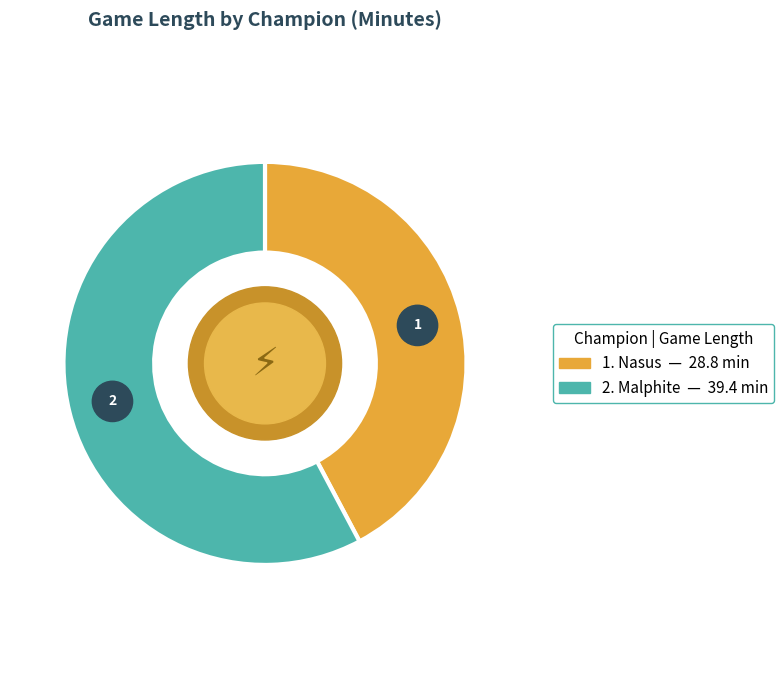

What is the change in value from Nasus to Malphite?

+10.6